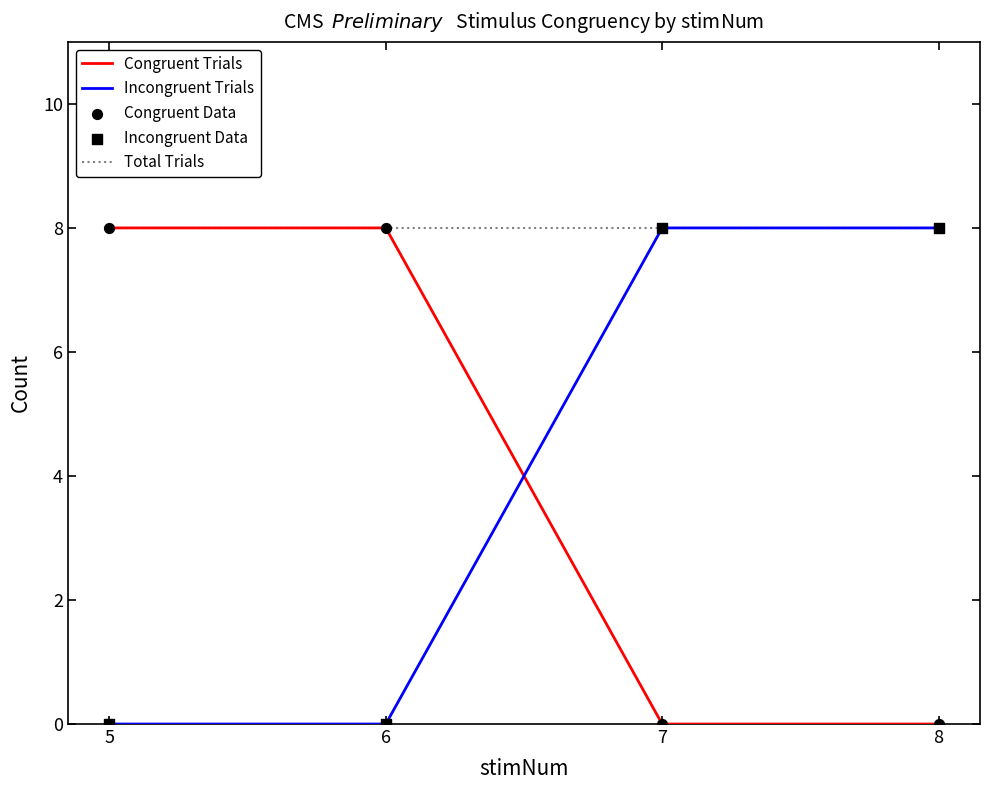

The Total Trials series shows 3 at 7. True or false?

False